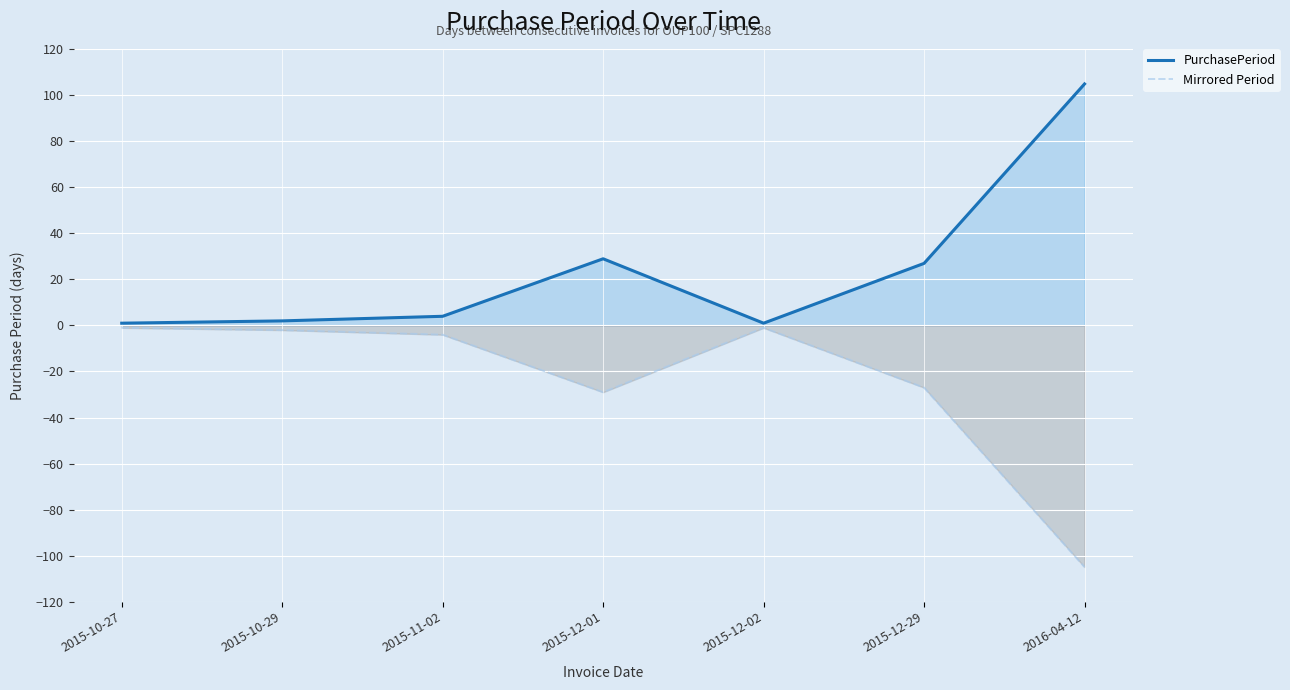

The PurchasePeriod series shows 105 at 2016-04-12. True or false?

True